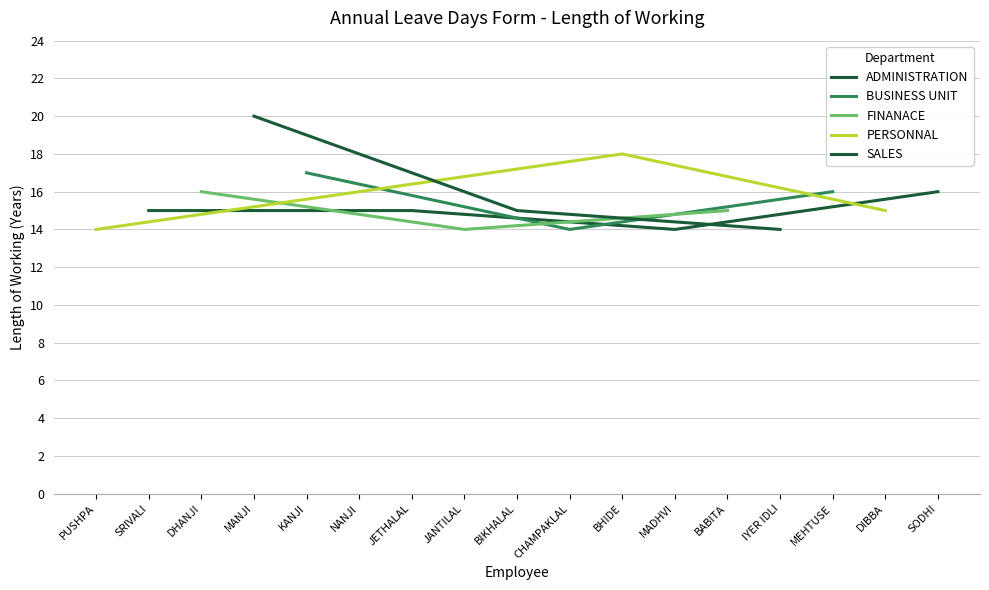

Reading right to left, extract all data points from this chart.

16	15	16	14	15	14	18	14	15	14	15	16	17	20	16	15	14